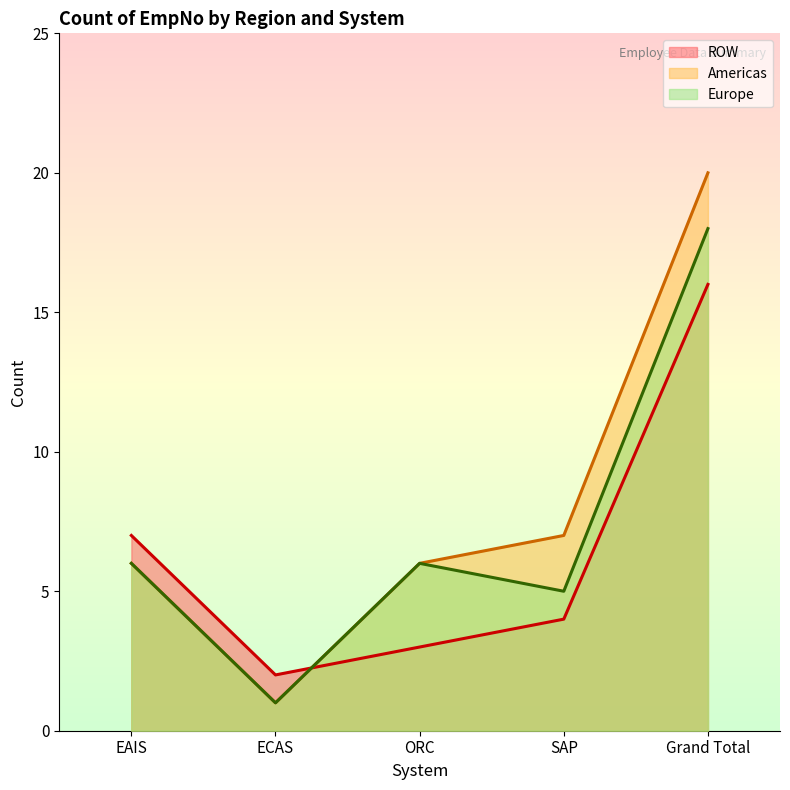

What is the value of the Americas point at the 2nd from the left?

1